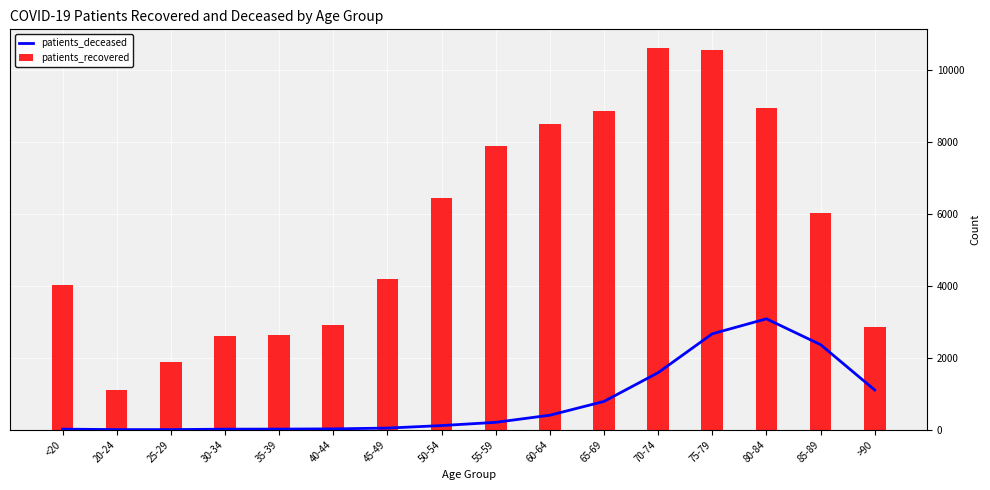

Where is patients_recovered nearest to the value 5857?

85-89